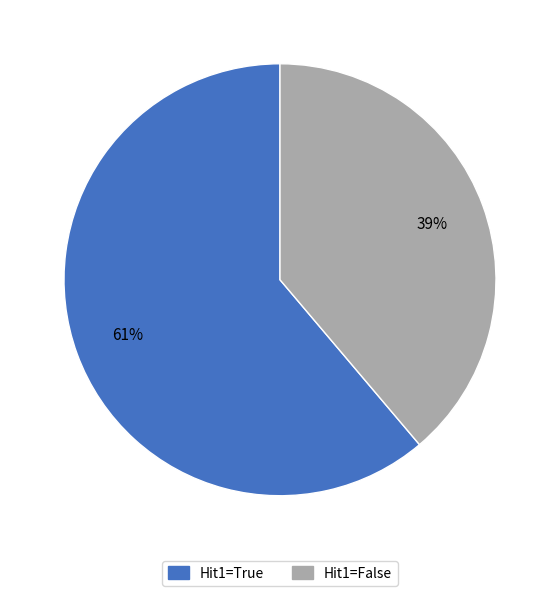

Is there a majority slice in this chart?

Yes